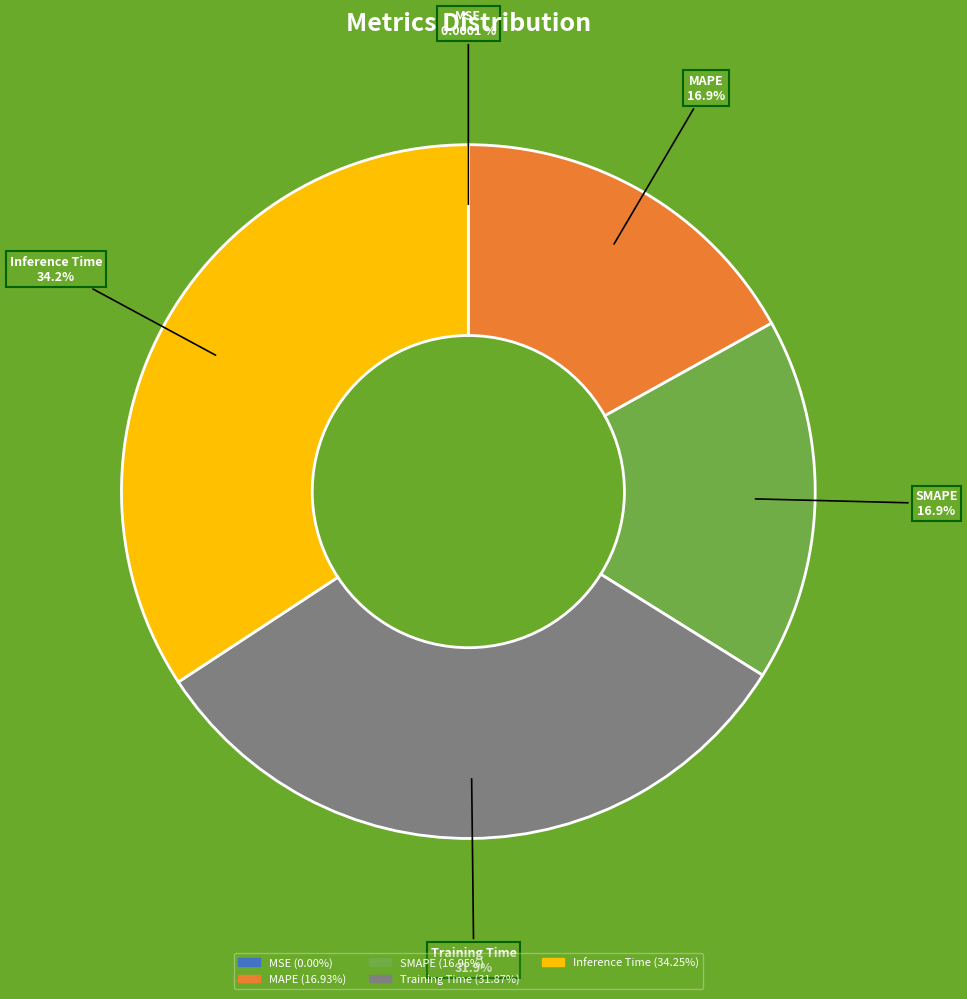

Do MAPE and Training Time together represent more than half of the pie?

No